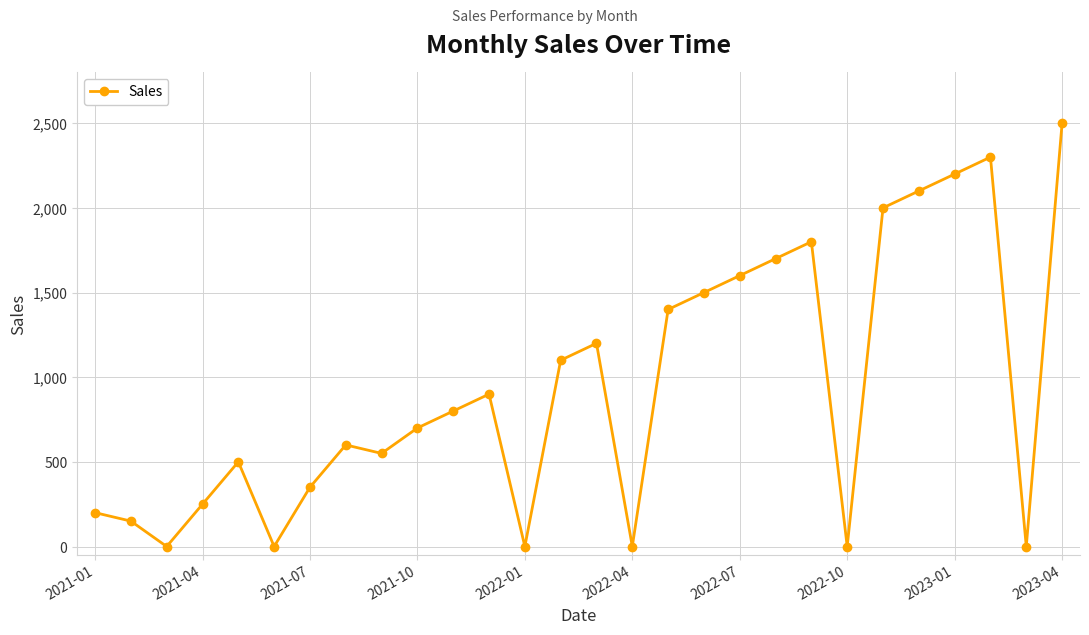

What is the value of the 21st point from the left?

1800.0